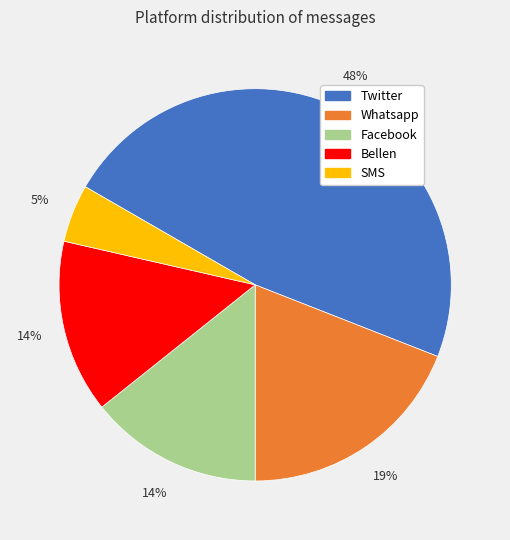

Is it true that Whatsapp is 19% of the pie?

True